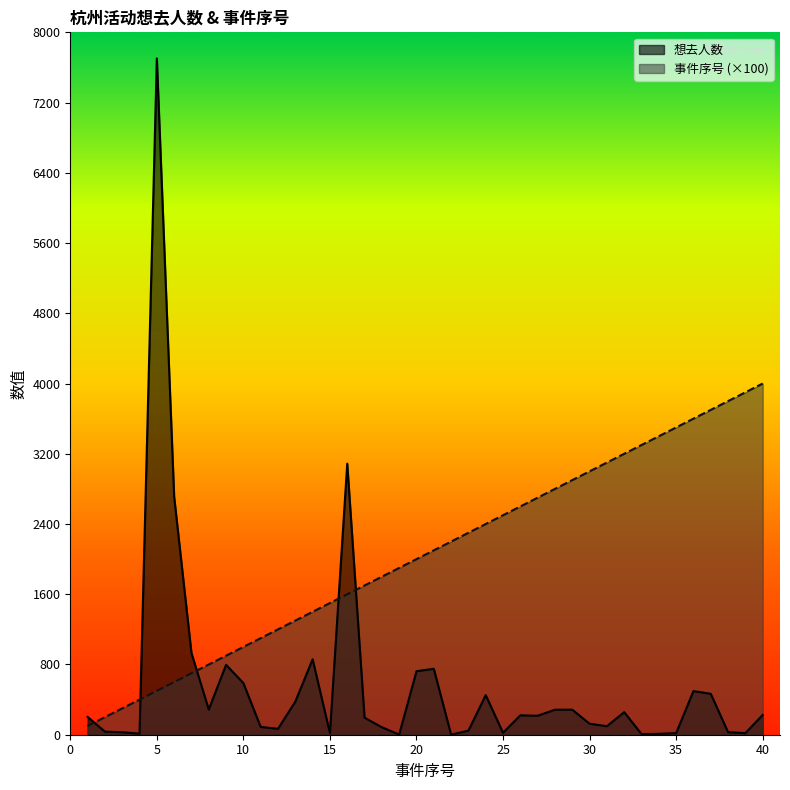

After their last crossing, which series has the higher values: 想去人数 or 事件序号?

事件序号